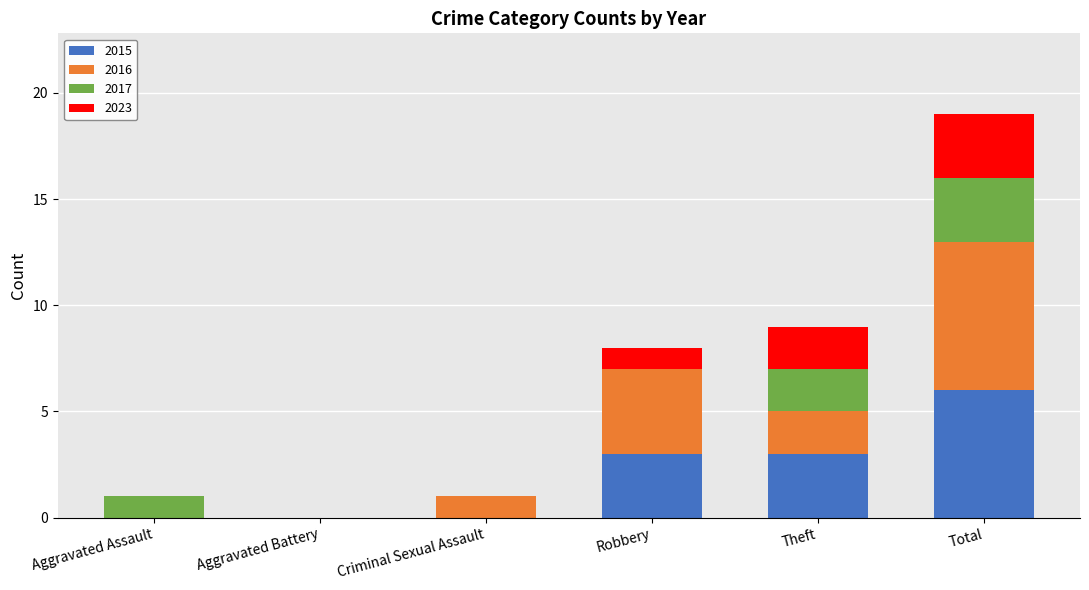

Are the bars grouped side by side (vs. stacked)?

No